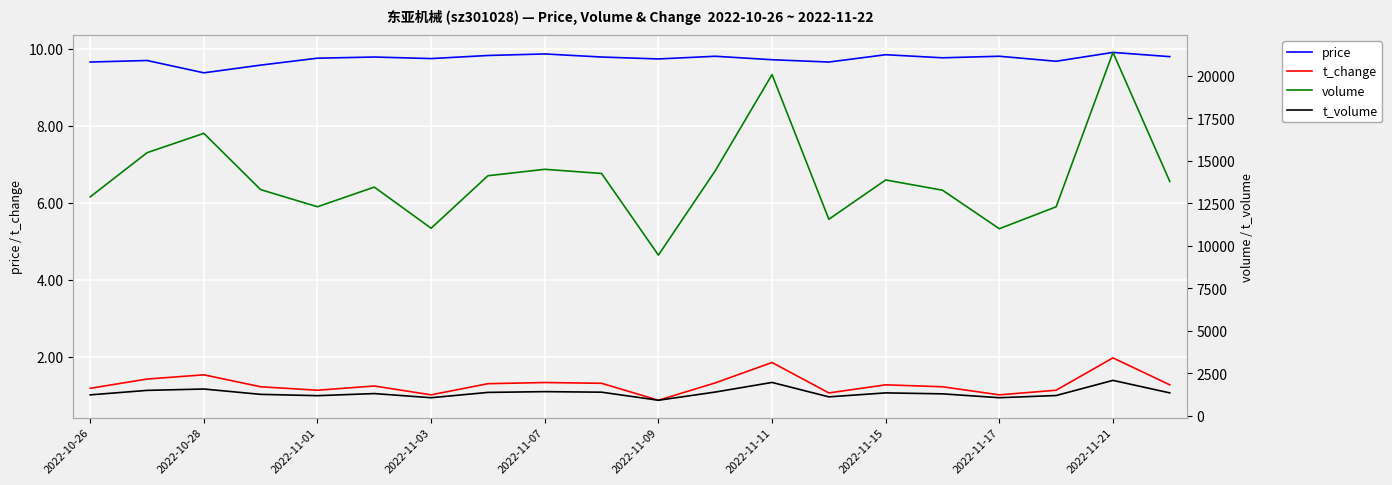

In price, how many points are lower than both neighbors (excluding endpoints)?

6